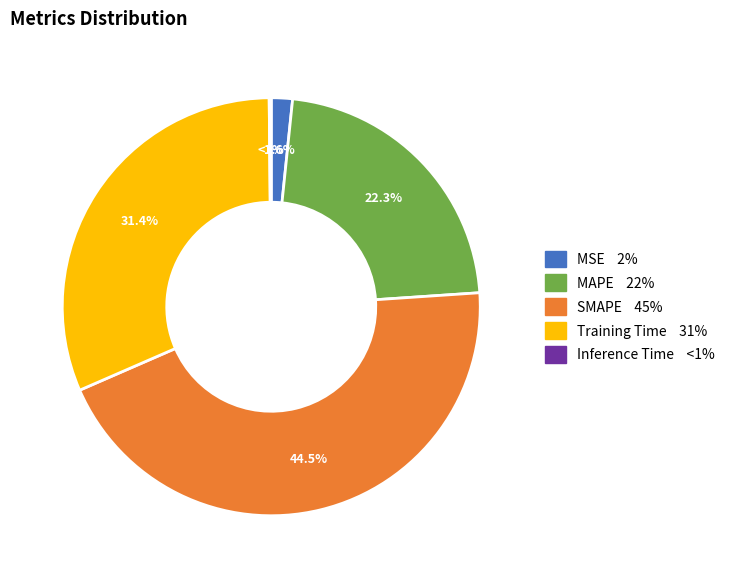

How many segments does this pie chart have?

5